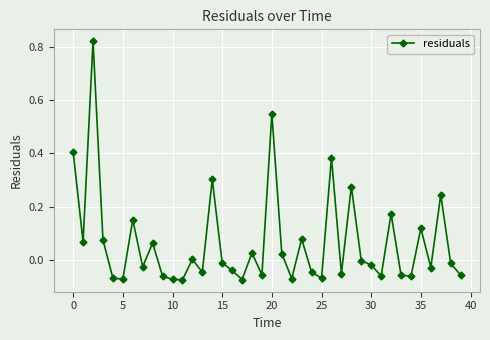

What is the difference between the maximum and minimum values?

0.9